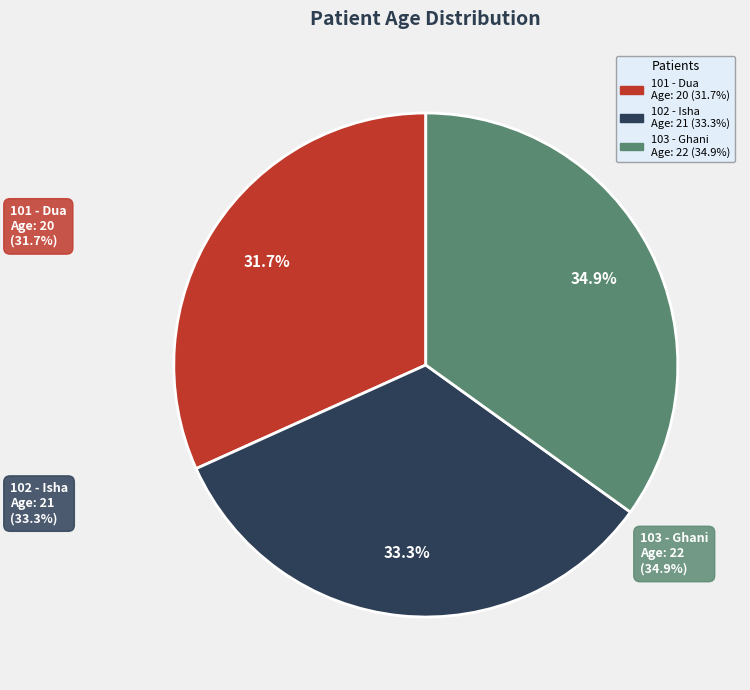

How many segments does this pie chart have?

3